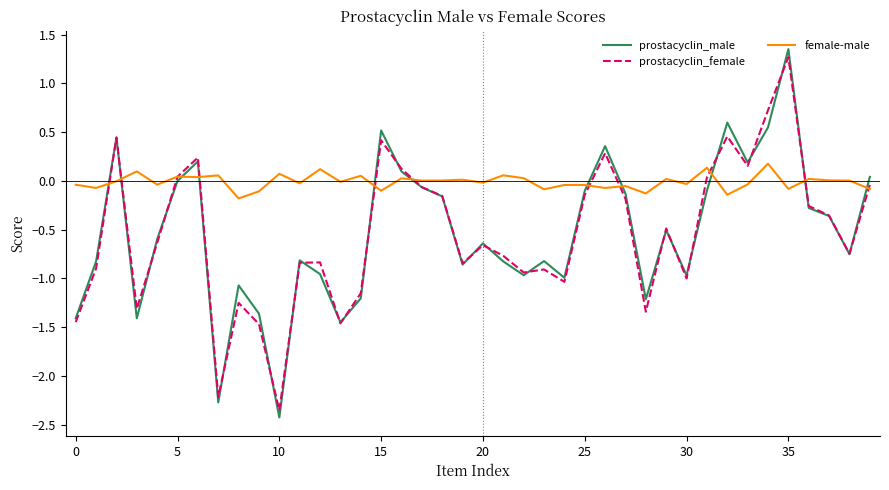

Which series ends up on top after the final intersection of prostacyclin_male and female-male?

prostacyclin_male